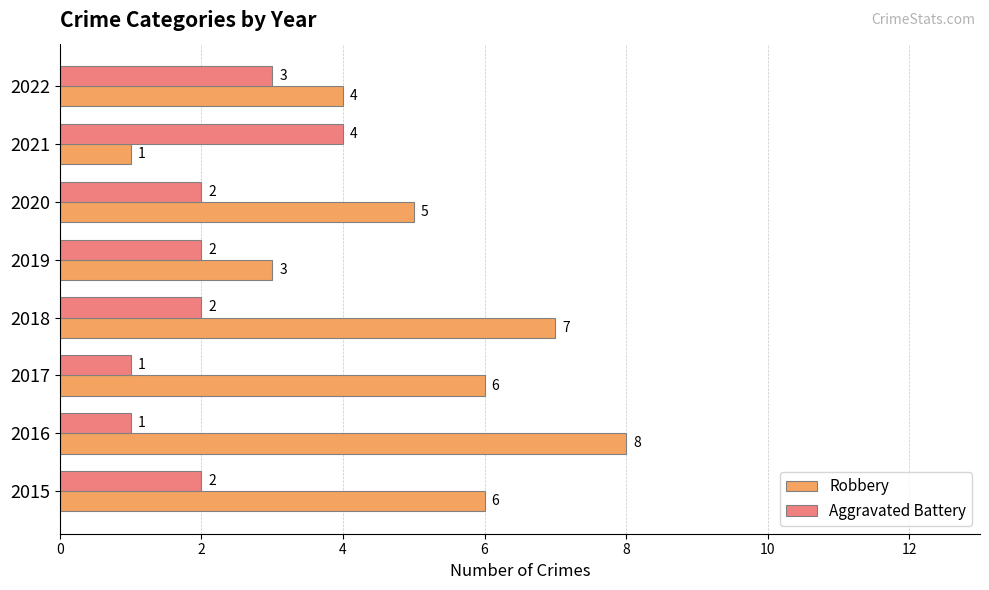

Rank the series at 2018 from highest to lowest value.

Robbery, Aggravated Battery